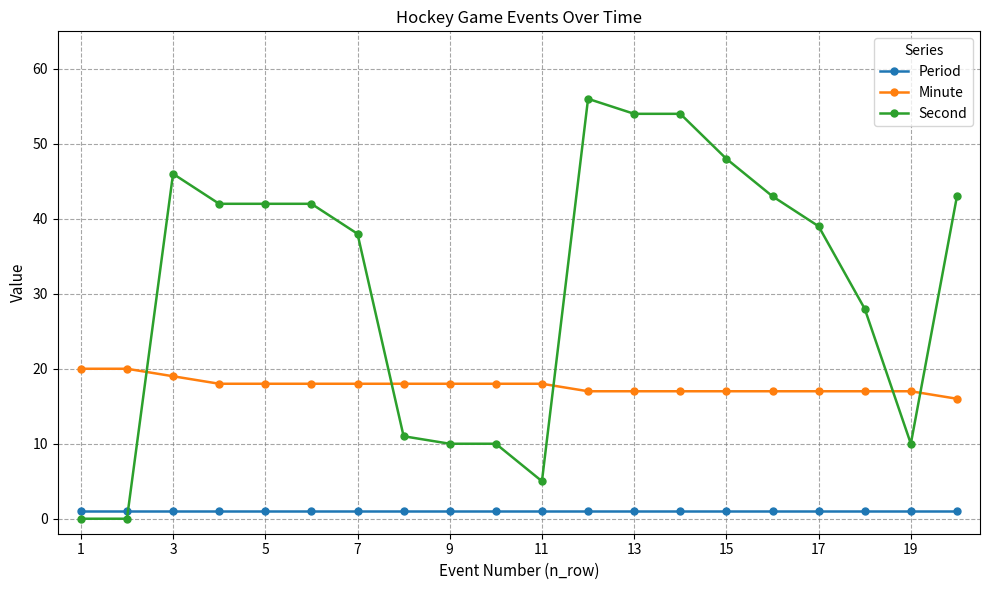

How many times do Second and Period cross each other?

1